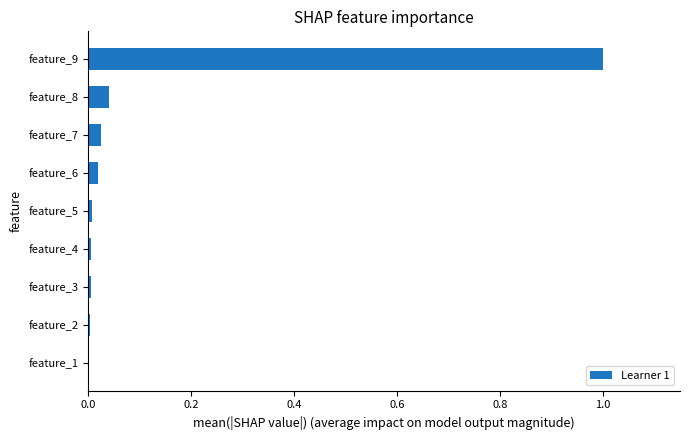

The value at feature_9 is 0.5. True or false?

False